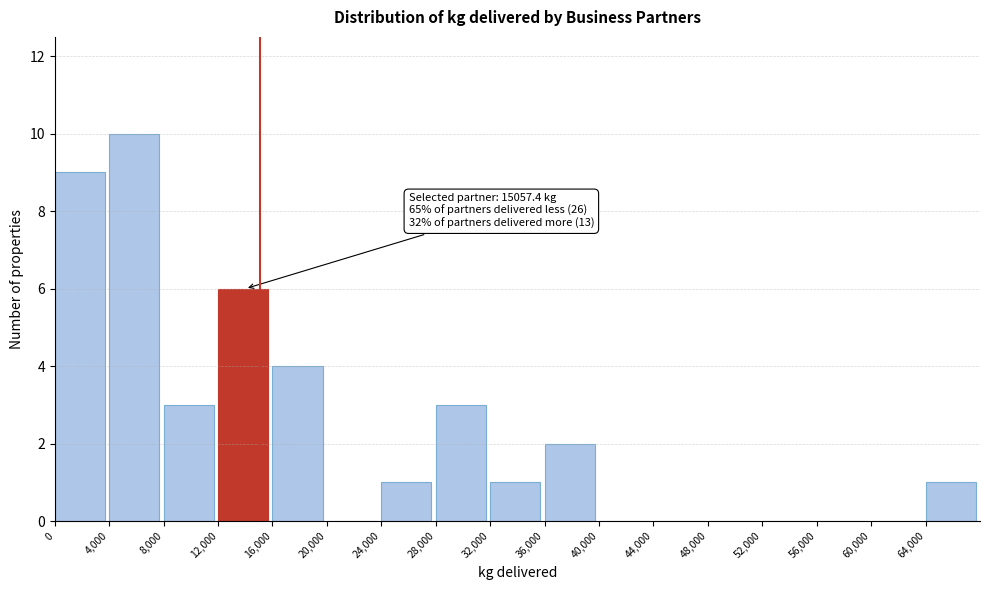

Which range on the x-axis has the tallest bar?

4000 to 8000